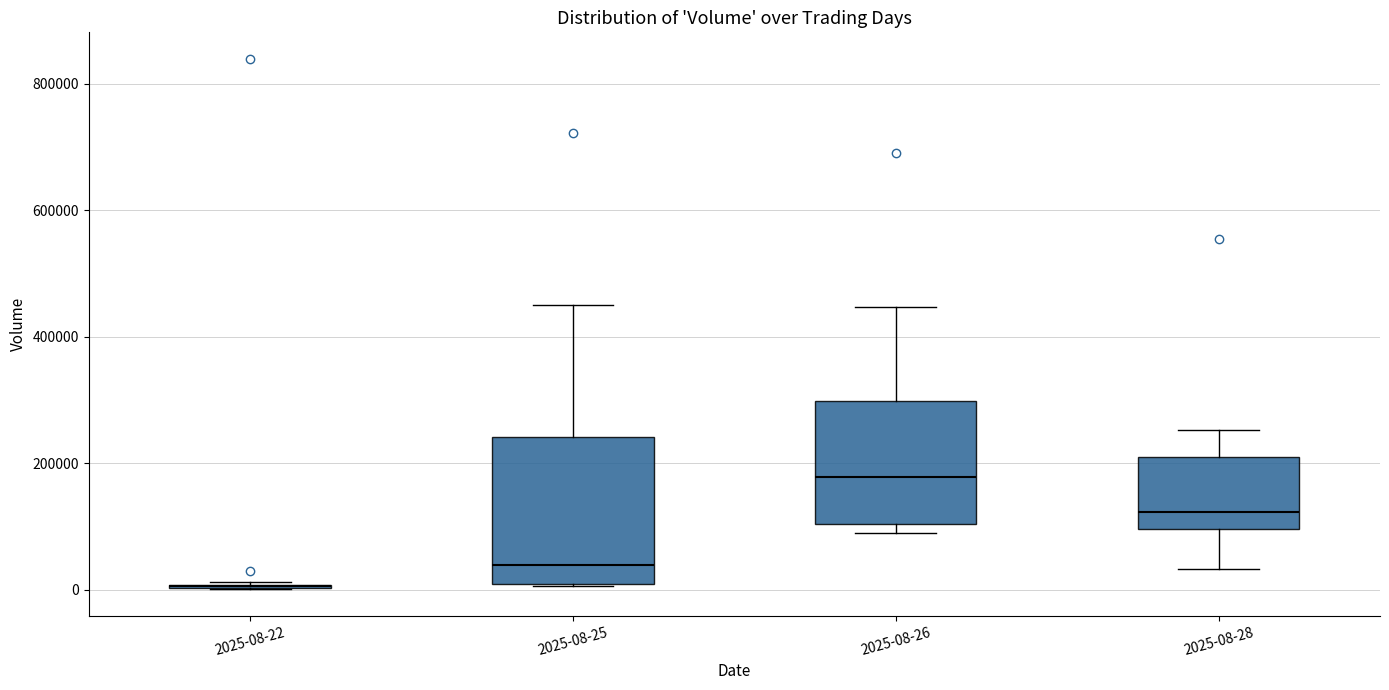

Comparing the boxes themselves (not the whiskers), which one is the tallest?

2025-08-25